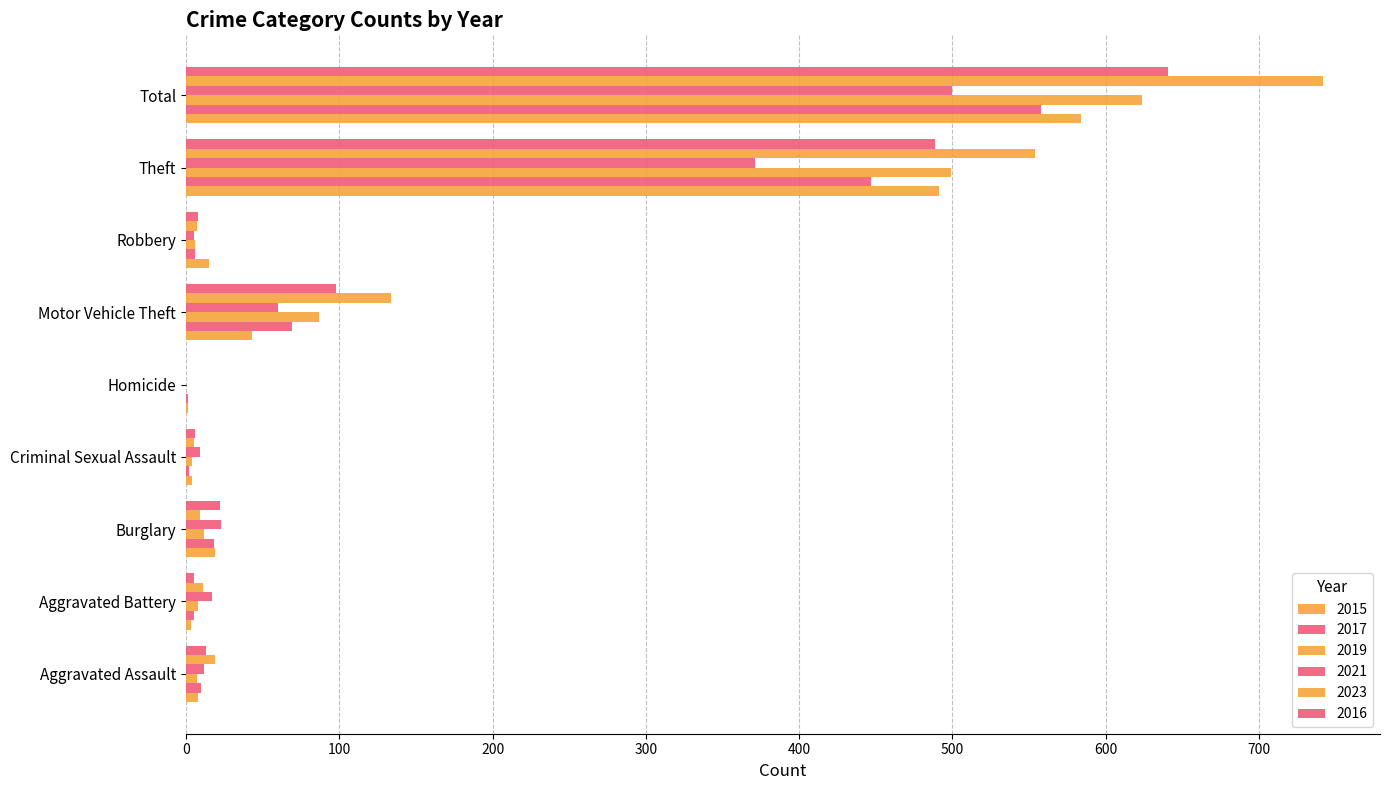

Reading left to right, what are all the values shown in this chart?

2015: 8	3	19	4	1	43	15	491	584
2017: 10	5	18	2	1	69	6	447	558
2019: 7	8	12	4	0	87	6	499	624
2021: 12	17	23	9	0	60	5	371	500
2023: 19	11	9	5	0	134	7	554	742
2016: 13	5	22	6	0	98	8	489	641